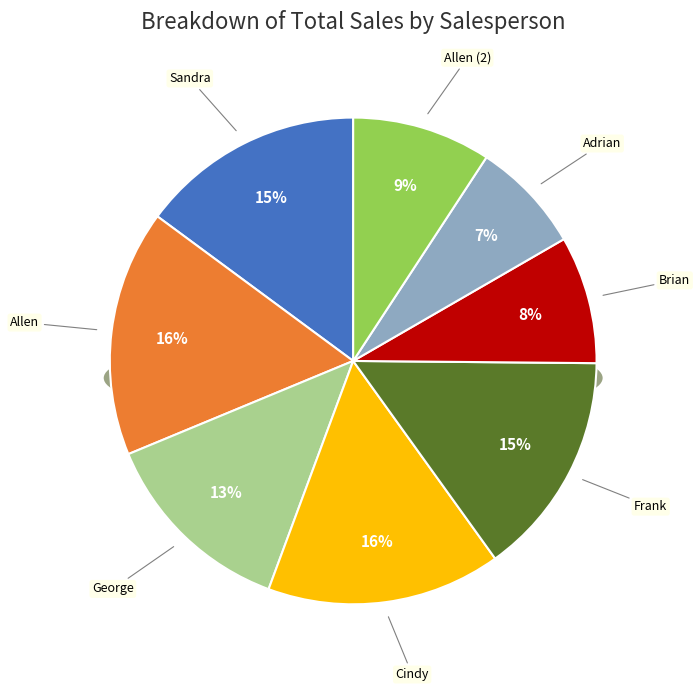

Combined, what portion of the pie is Sandra and Allen?

31.3%